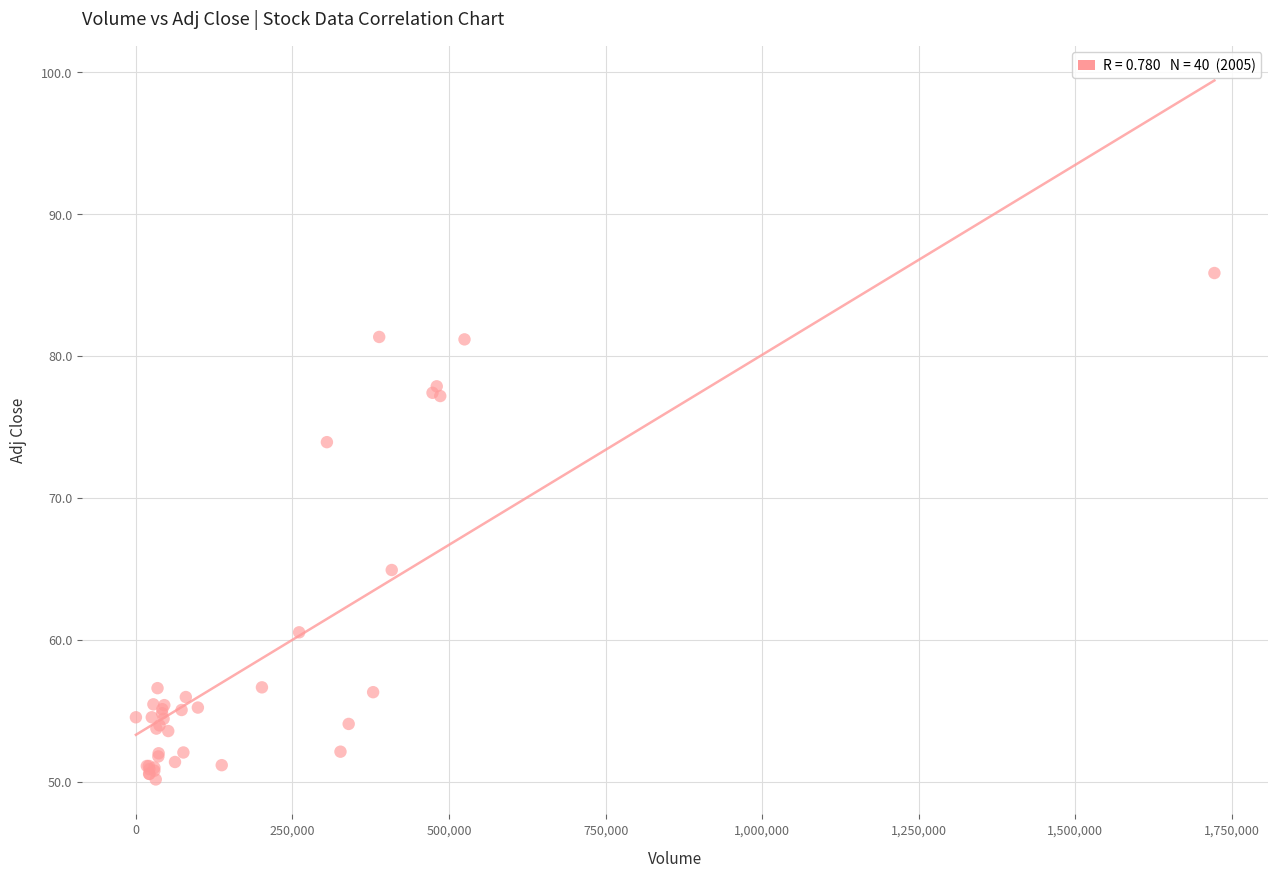

What Y value in the scatter plot is closest to 68?

64.9